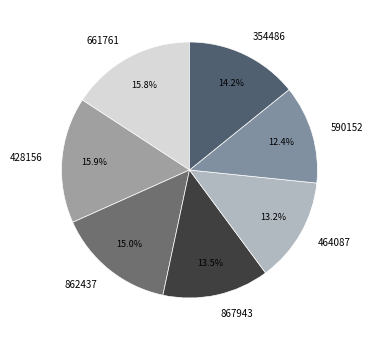

Between 862437 and 464087, which is larger?

862437